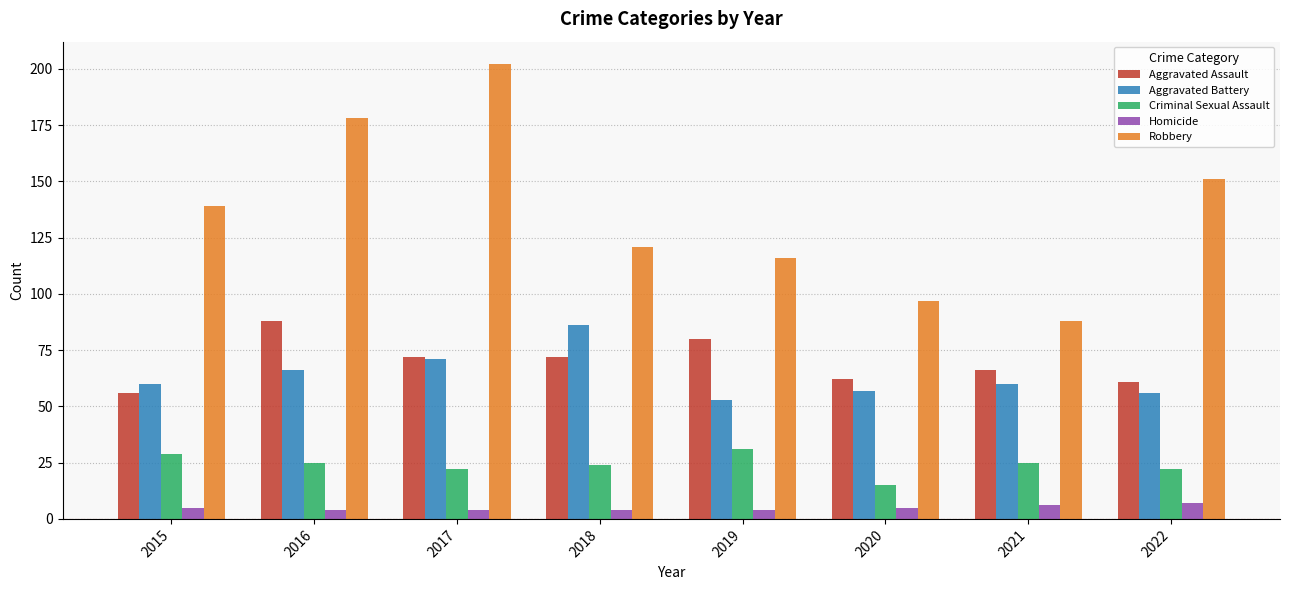

Is it true that Aggravated Assault equals 61 at 2022?

True